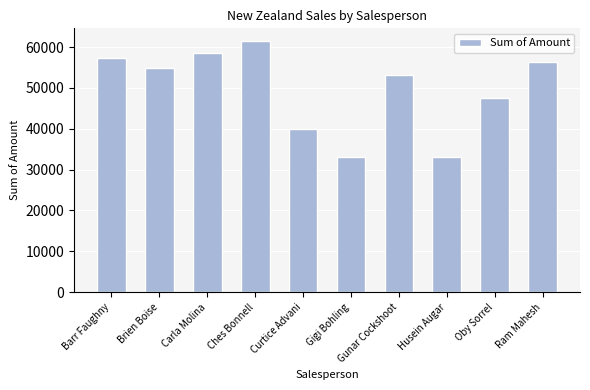

What is the greatest value displayed?

61516